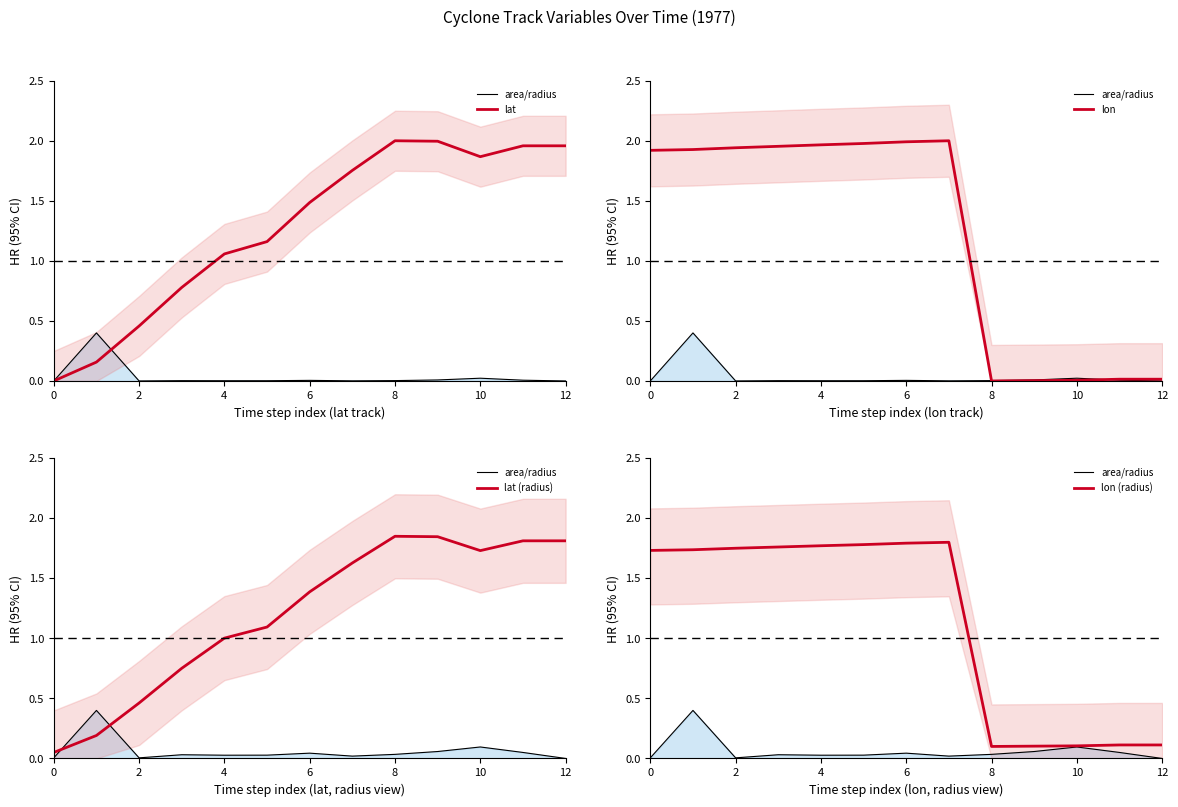

Reading left to right, list all the values displayed in this chart.

area/radius: 0.0	0.4	0.0	0.0	0.0	0.0	0.0	0.0	0.0	0.1	0.1	0.0	0.0
lat: 0.0	0.2	0.5	0.8	1.1	1.2	1.5	1.8	2.0	2.0	1.9	2.0	2.0
lon: 1.9	1.9	1.9	2.0	2.0	2.0	2.0	2.0	0.0	0.0	0.0	0.0	0.0
lat (radius): 0.1	0.2	0.5	0.8	1.0	1.1	1.4	1.6	1.9	1.8	1.7	1.8	1.8
lon (radius): 1.7	1.7	1.8	1.8	1.8	1.8	1.8	1.8	0.1	0.1	0.1	0.1	0.1